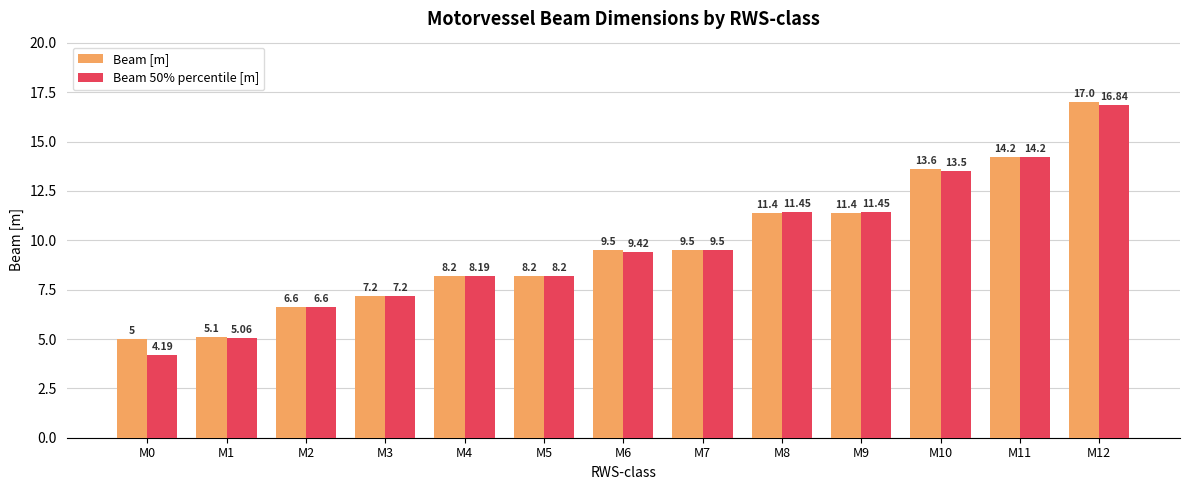

How many categories are shown in the chart?

13